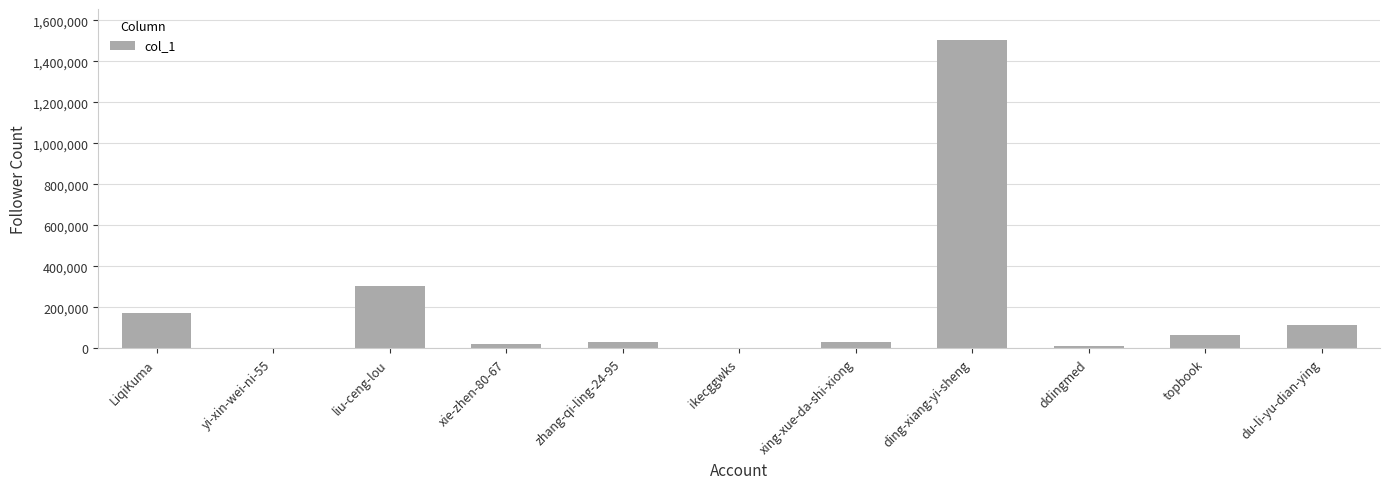

Is it true that the value at yi-xin-wei-ni-55 is 464?

True